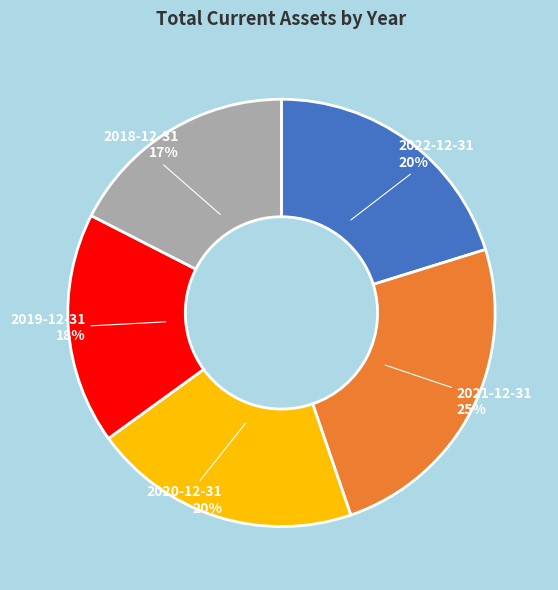

Count the number of slices in the pie.

5